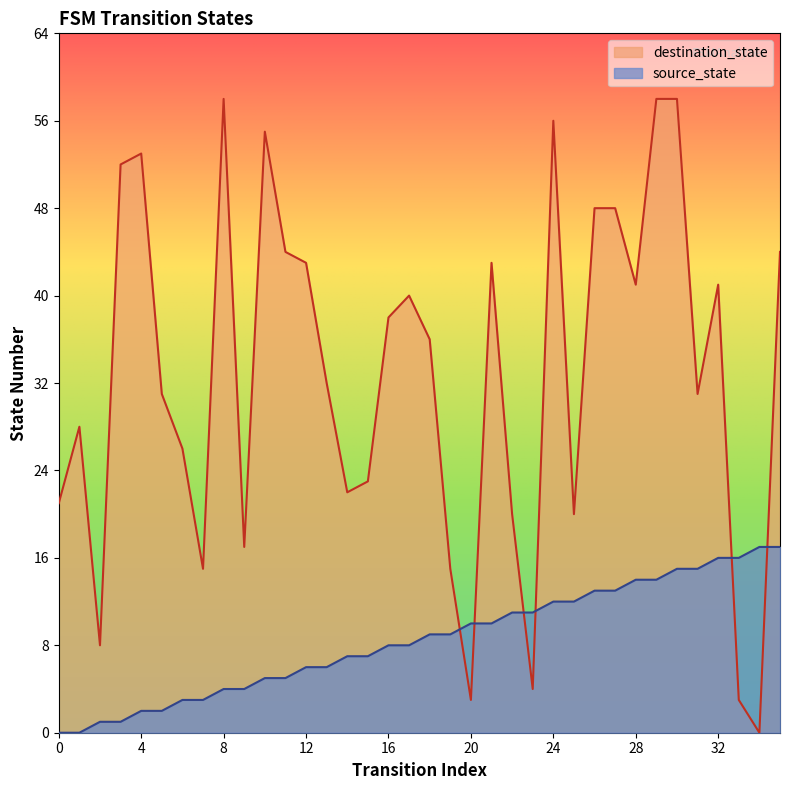

Is it true that source_state equals 3 at 18?

False